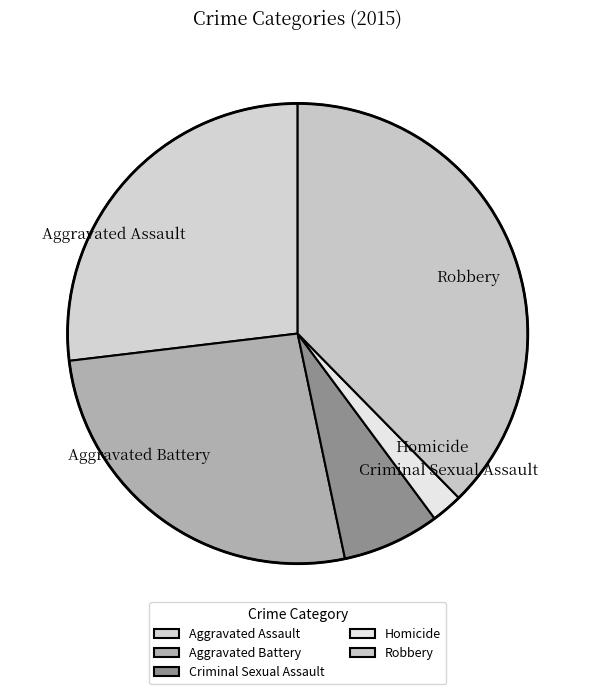

Between Aggravated Assault and Criminal Sexual Assault, which is larger?

Aggravated Assault